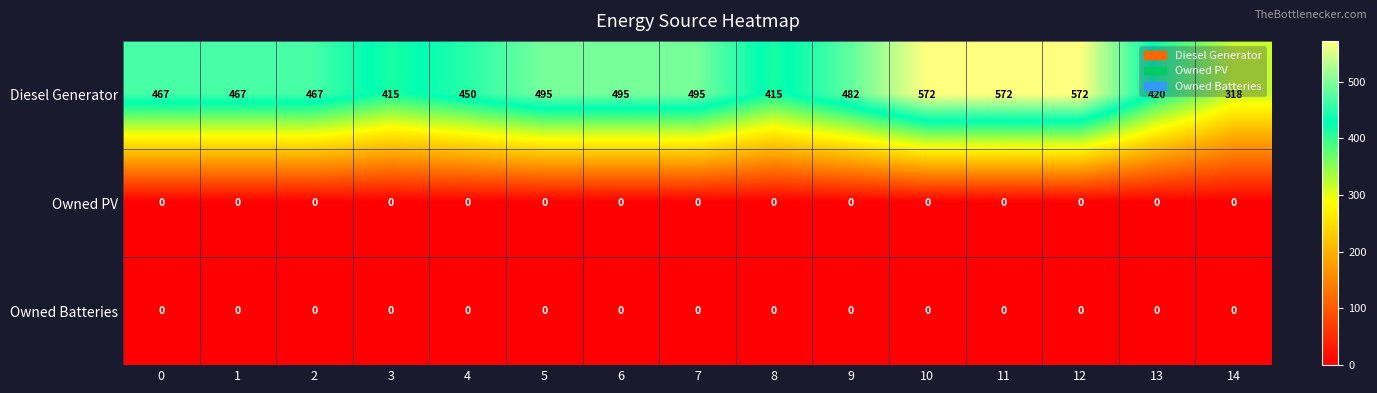

Is it true that Owned Batteries equals 0 at 8?

True